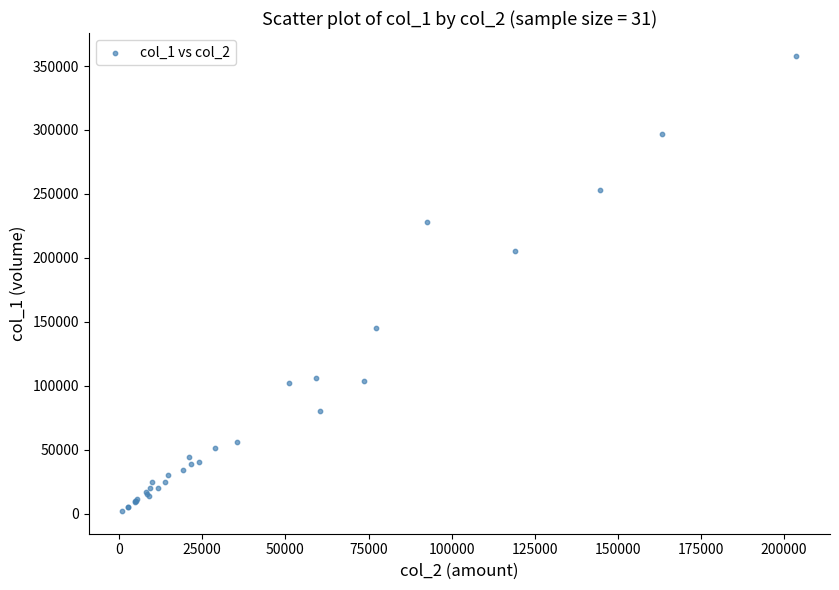

What Y value in the scatter plot is closest to 180000?

205000